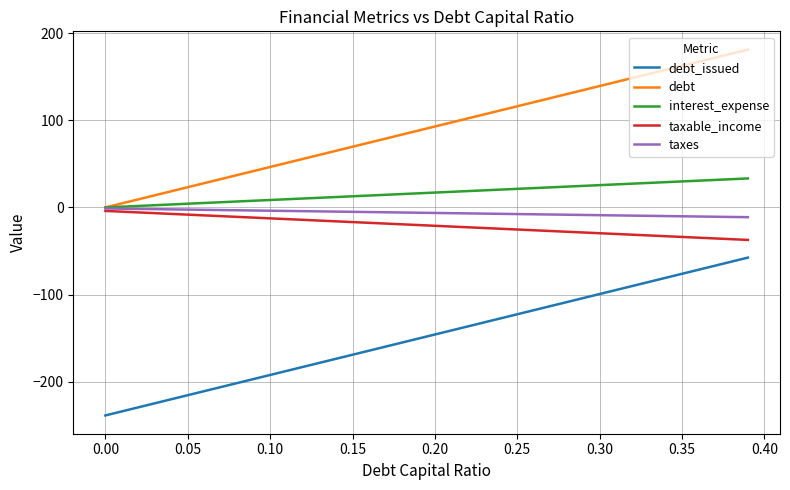

True or false: taxable_income and debt_issued intersect in this chart.

False